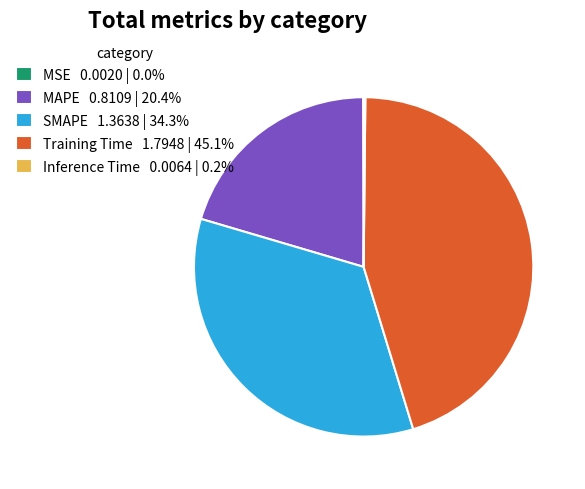

Does SMAPE represent more than half of the total?

No